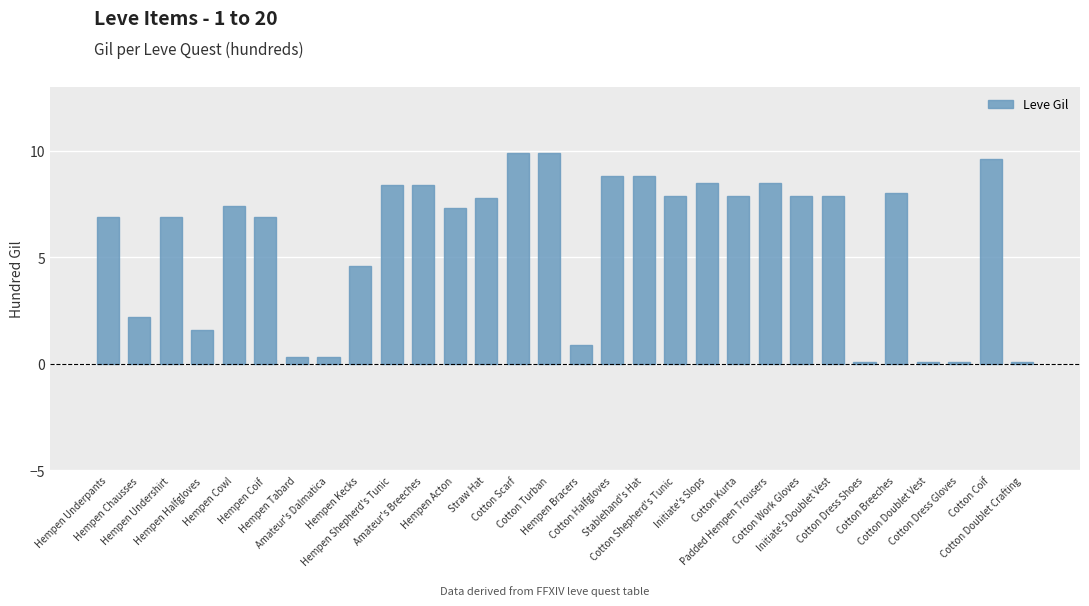

How many categories are shown in the chart?

30